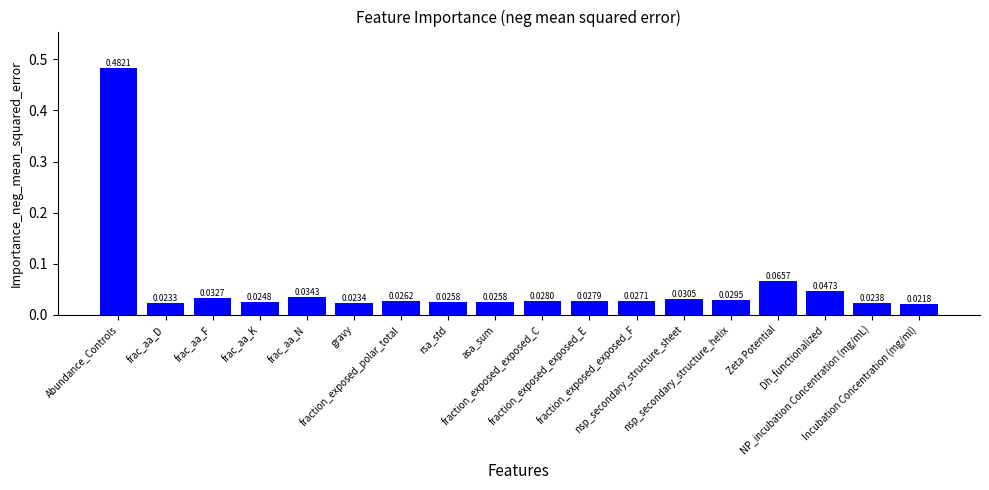

What is the sum of all values?

1.0